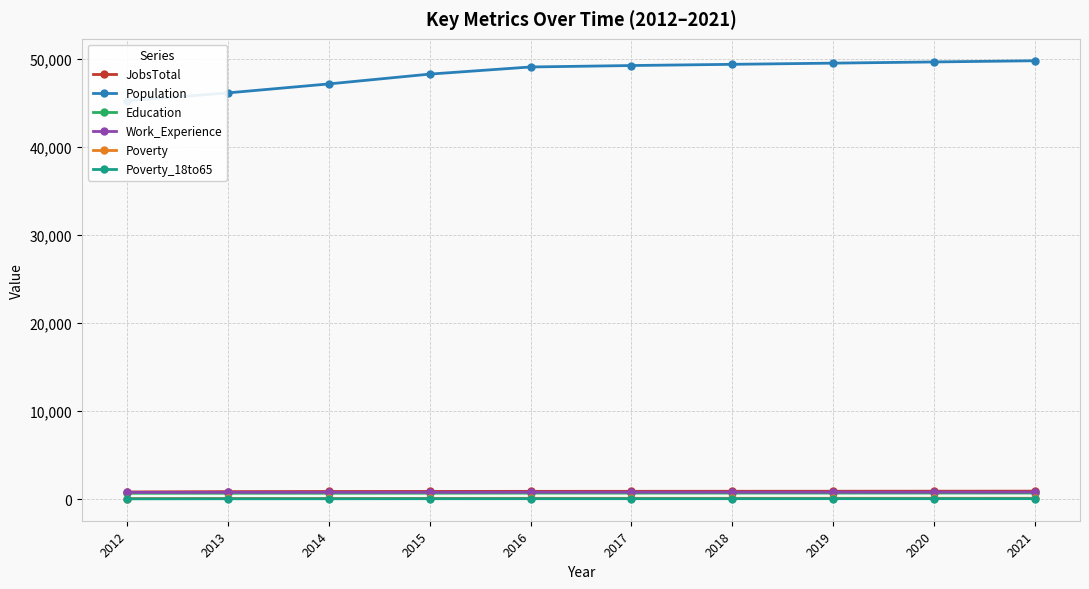

True or false: Work_Experience has a value of 1381 at 2017.

False